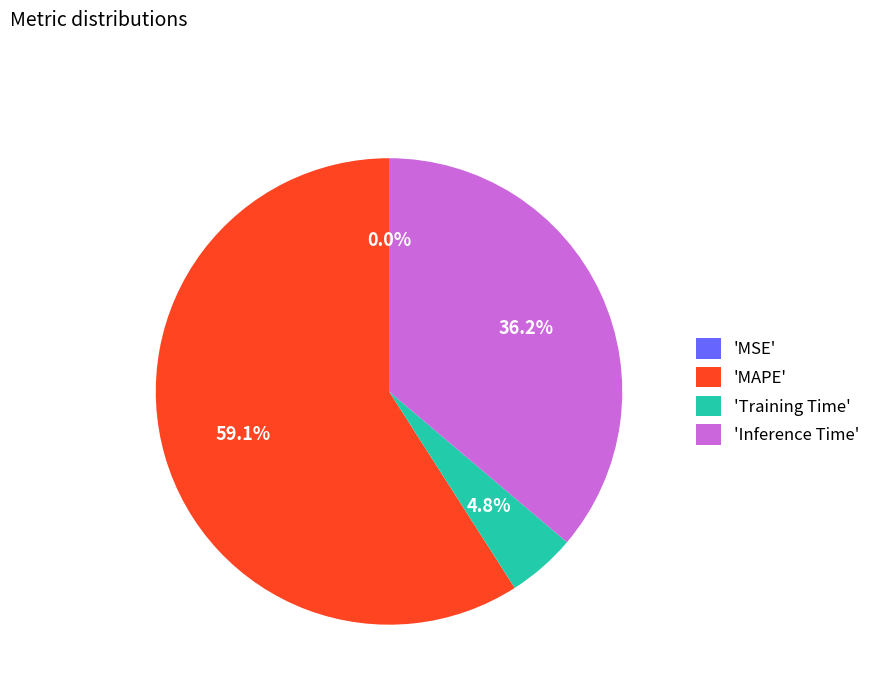

What is the total percentage of 'Inference Time' and 'MAPE'?

95.2%